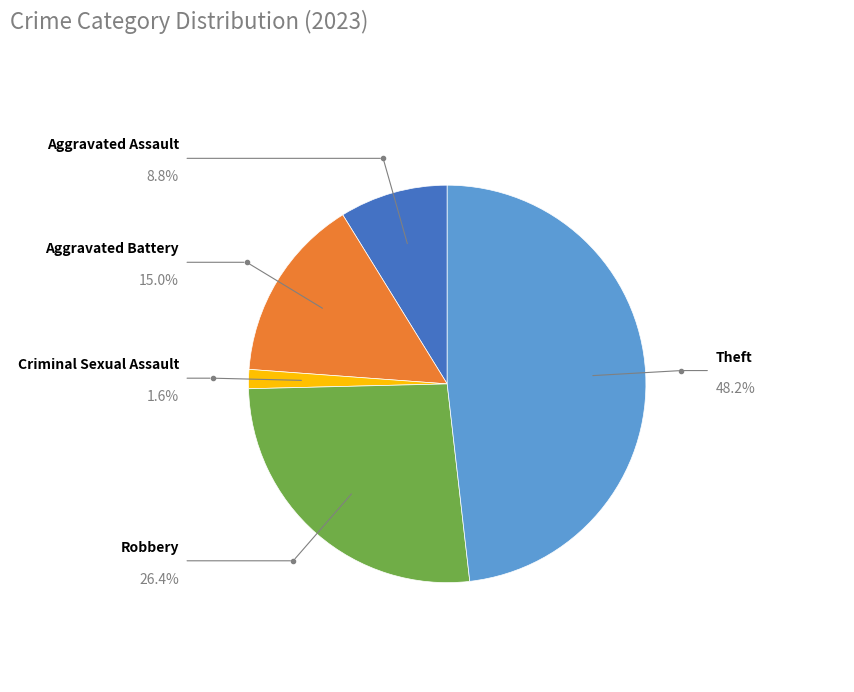

Does any single category account for the majority?

No